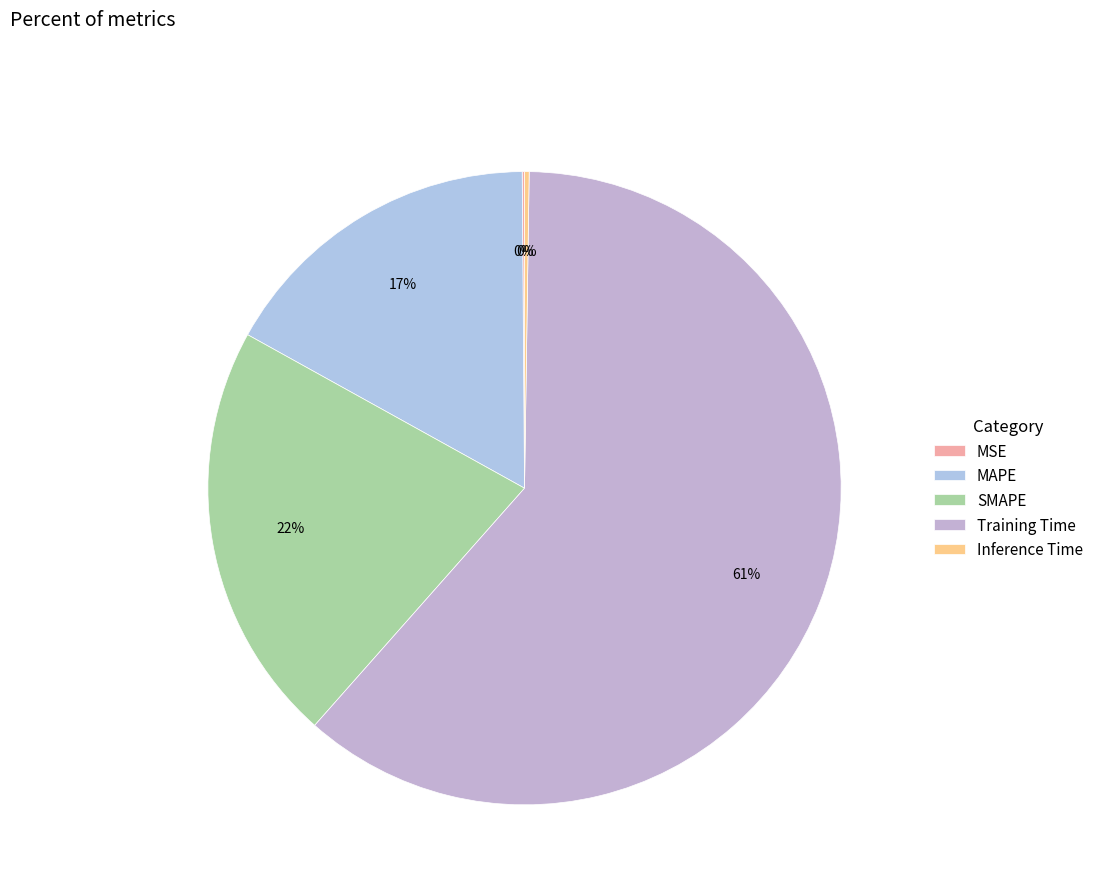

How many slices are in this pie chart?

5